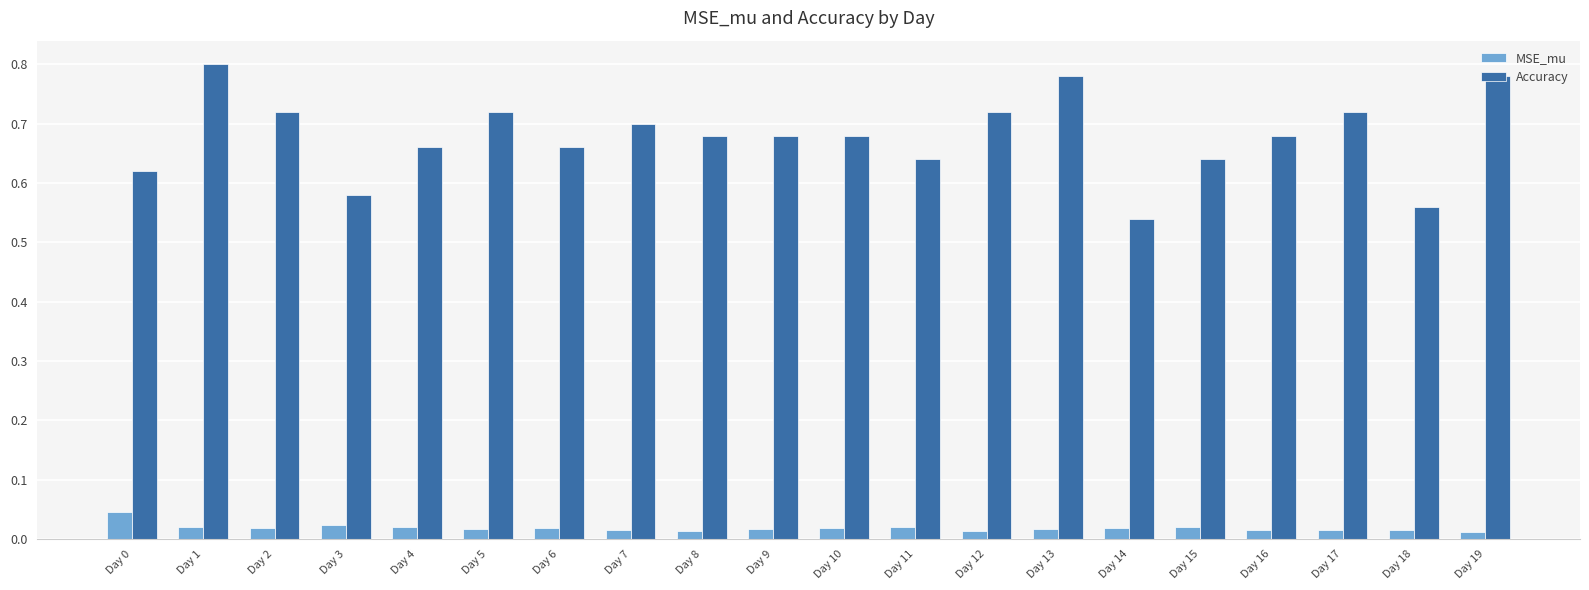

Is it true that Accuracy equals 1.0 at Day 5?

False